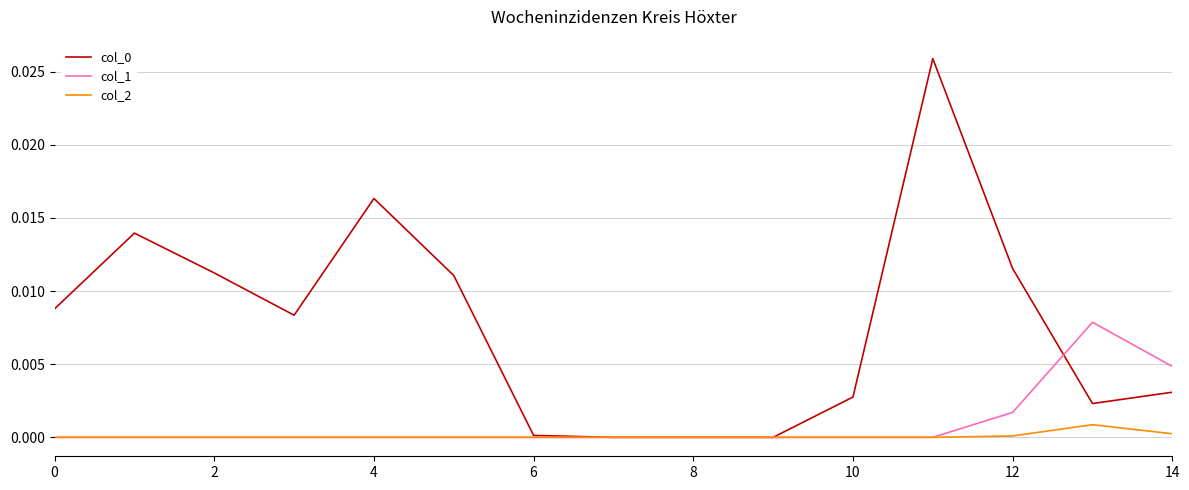

True or false: col_2 has a value of 0.0 at 14.

True